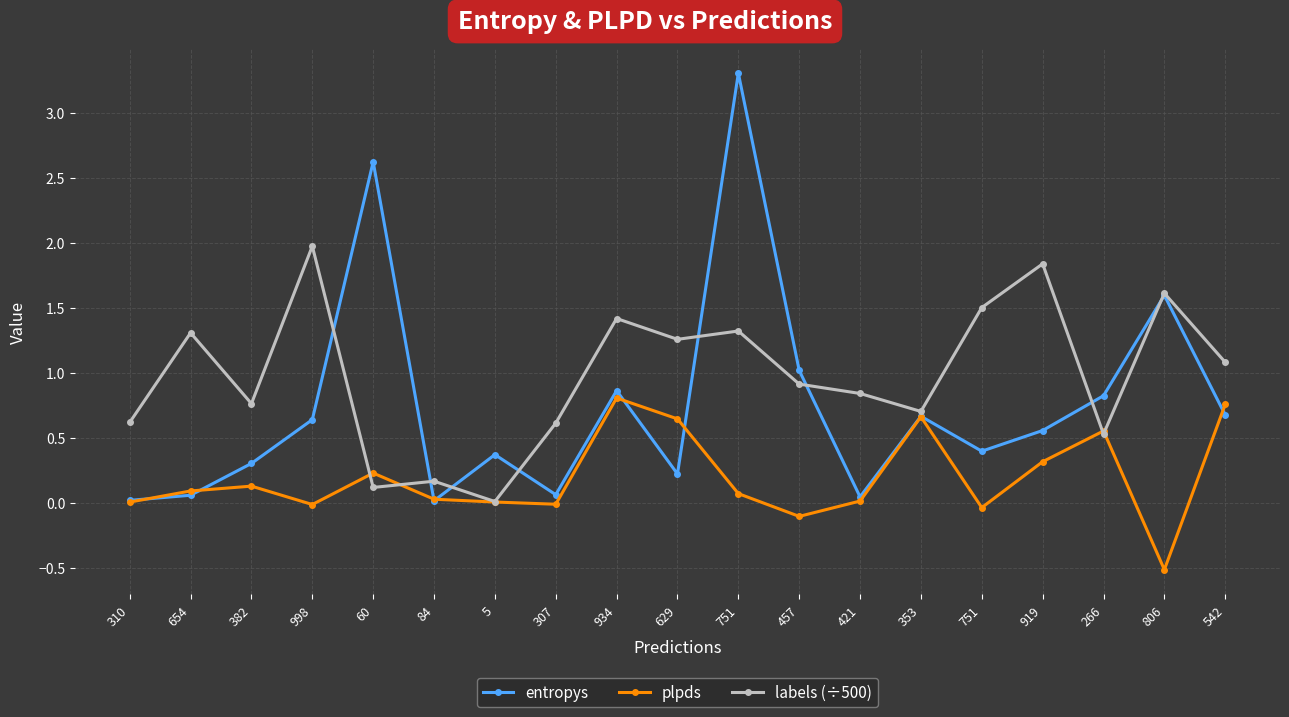

What are all the series names shown in the legend?

entropys, plpds, labels (÷500)